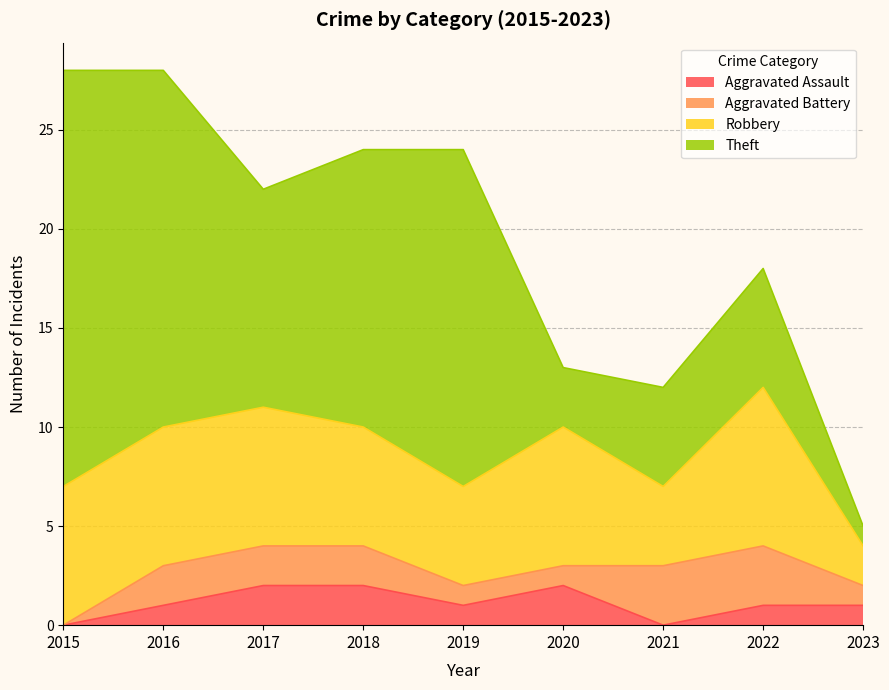

True or false: Aggravated Battery and Robbery intersect in this chart.

False